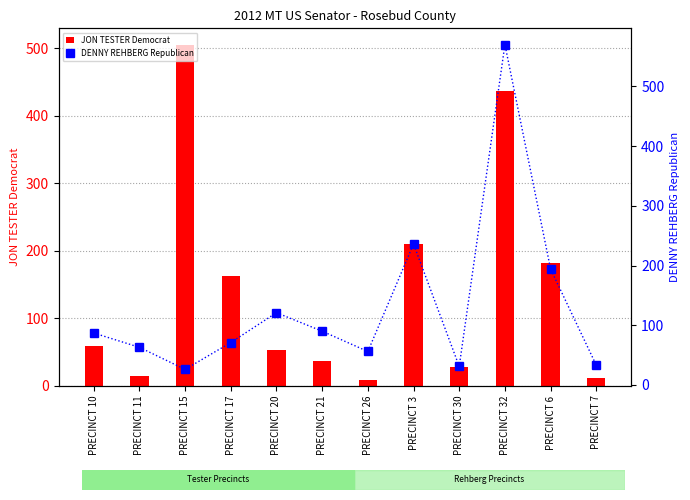

What is the lowest value of the JON TESTER Democrat series?

8